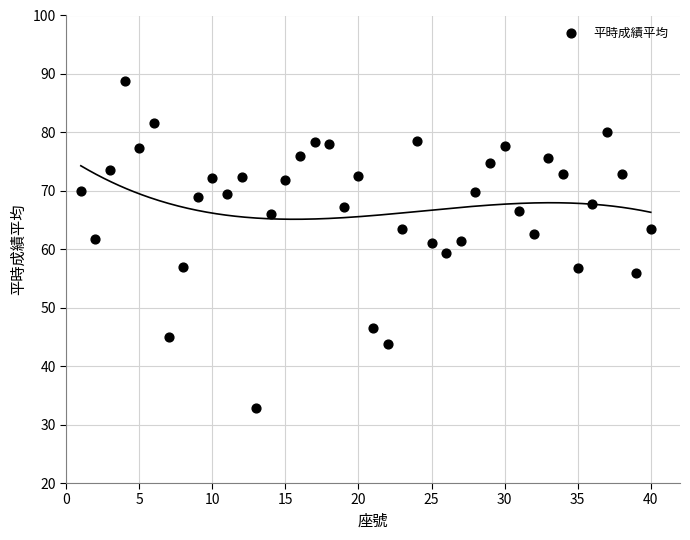

What is the range of Y values (max minus min)?

56.0